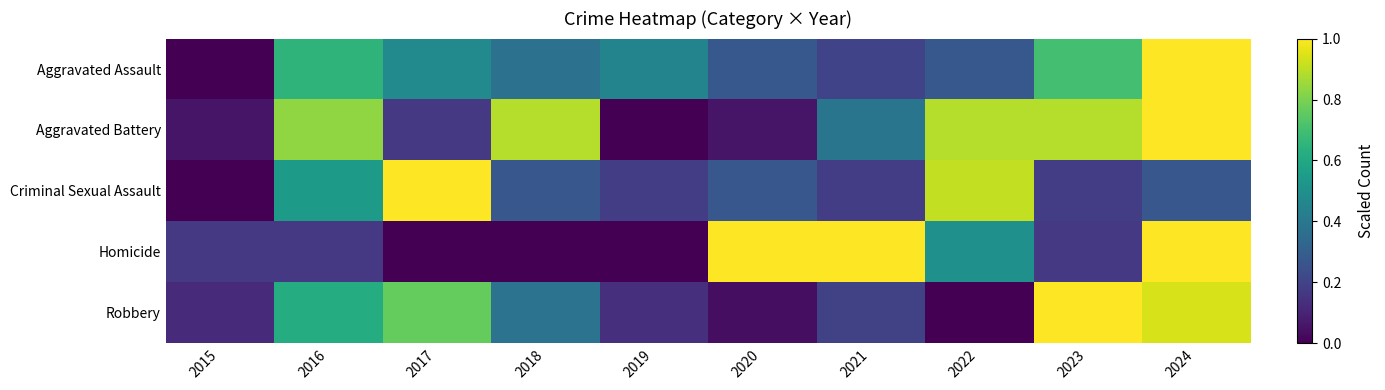

Rank the series by their maximum value, from highest to lowest.

Aggravated Assault, Aggravated Battery, Criminal Sexual Assault, Homicide, Robbery